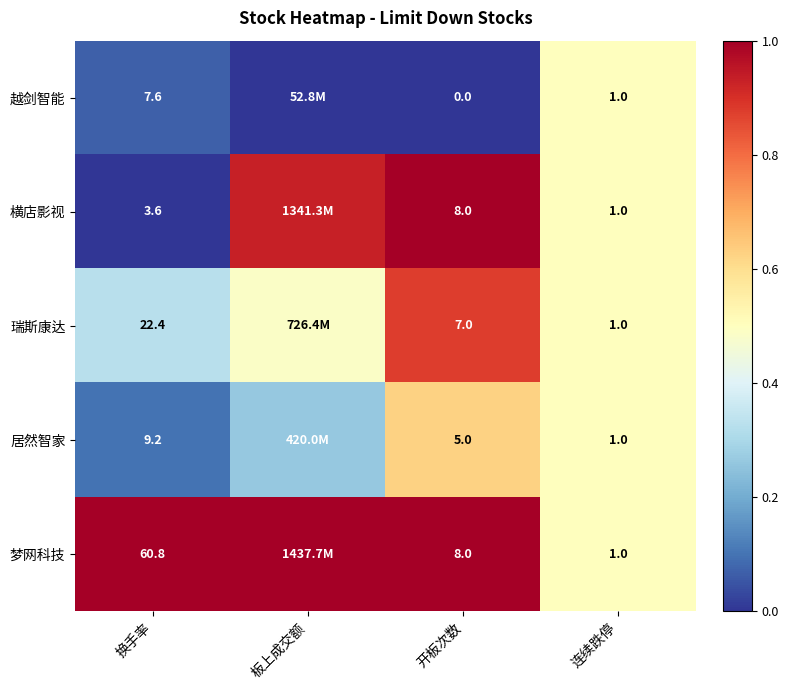

Is the value of 居然智家 at 开板次数 greater than the value of 瑞斯康达 at 换手率?

Yes